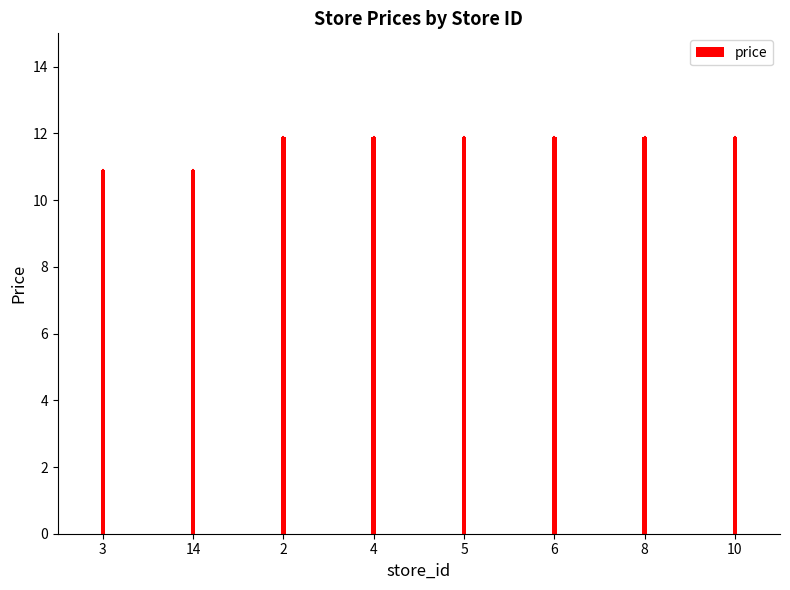

Are the bars horizontal?

No